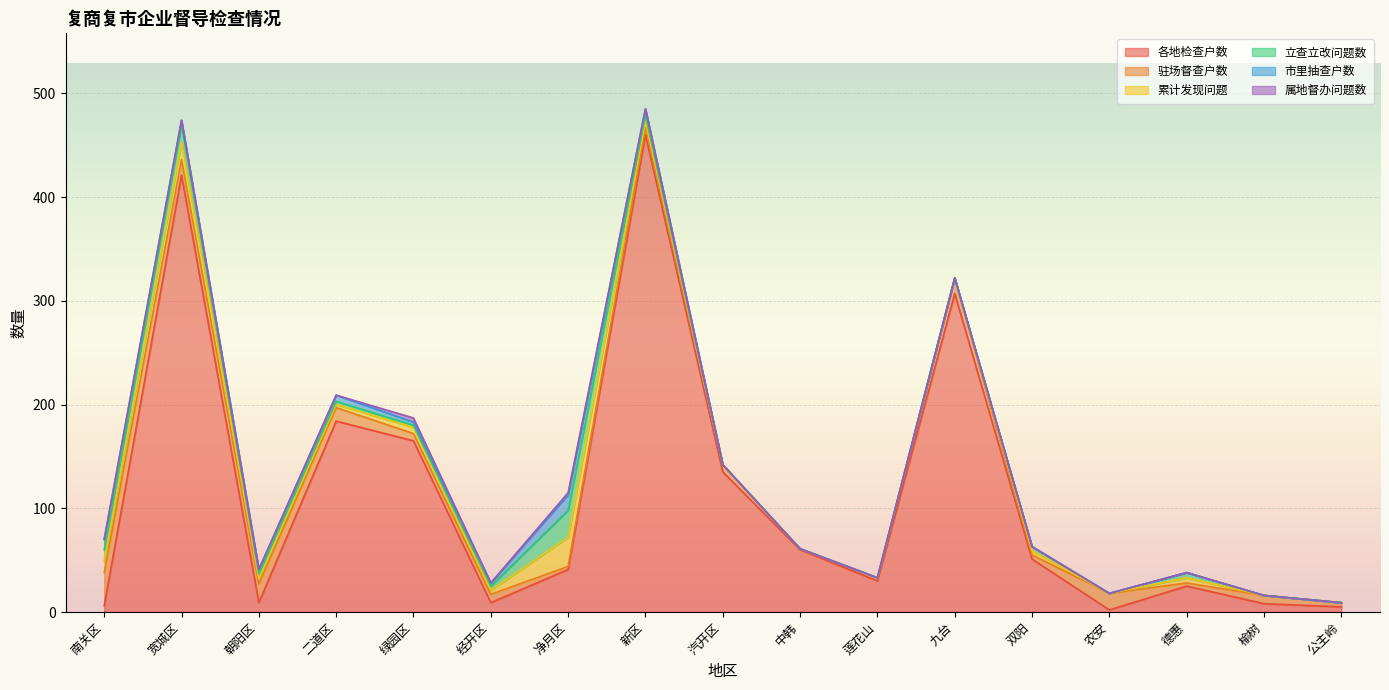

Which series has the largest total across all categories?

各地检查户数